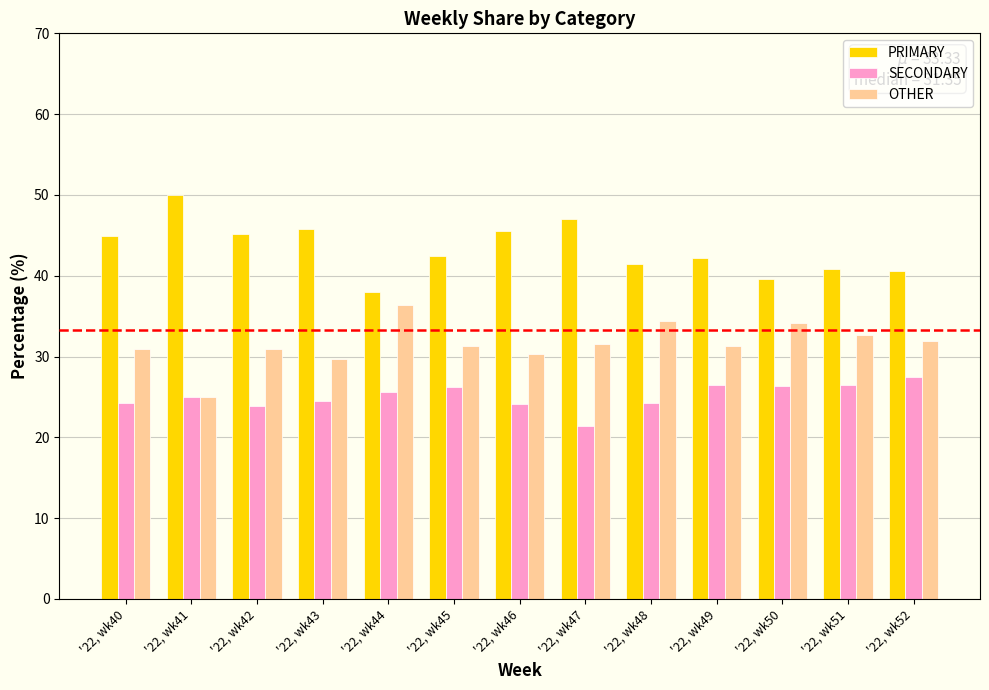

What is the highest value of the SECONDARY series?

27.5